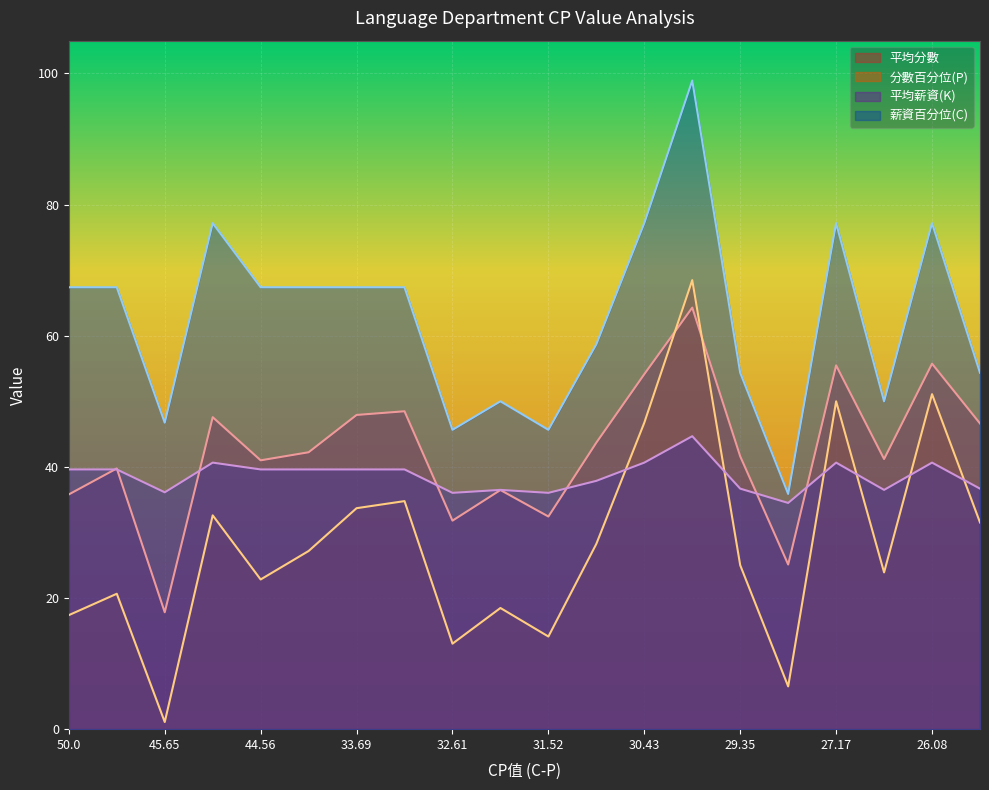

Which series has the largest total across all categories?

薪資百分位(C)